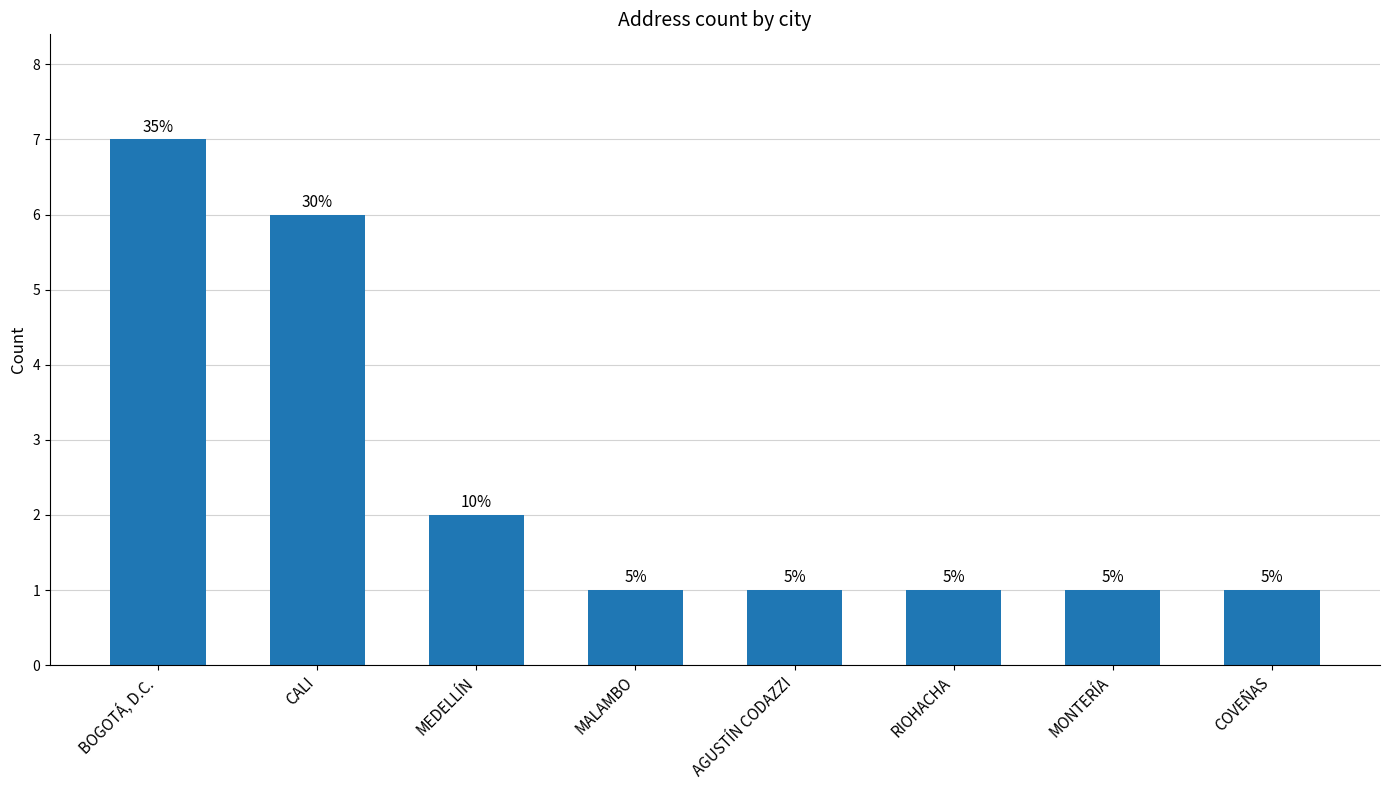

What is the sum of all values?

20